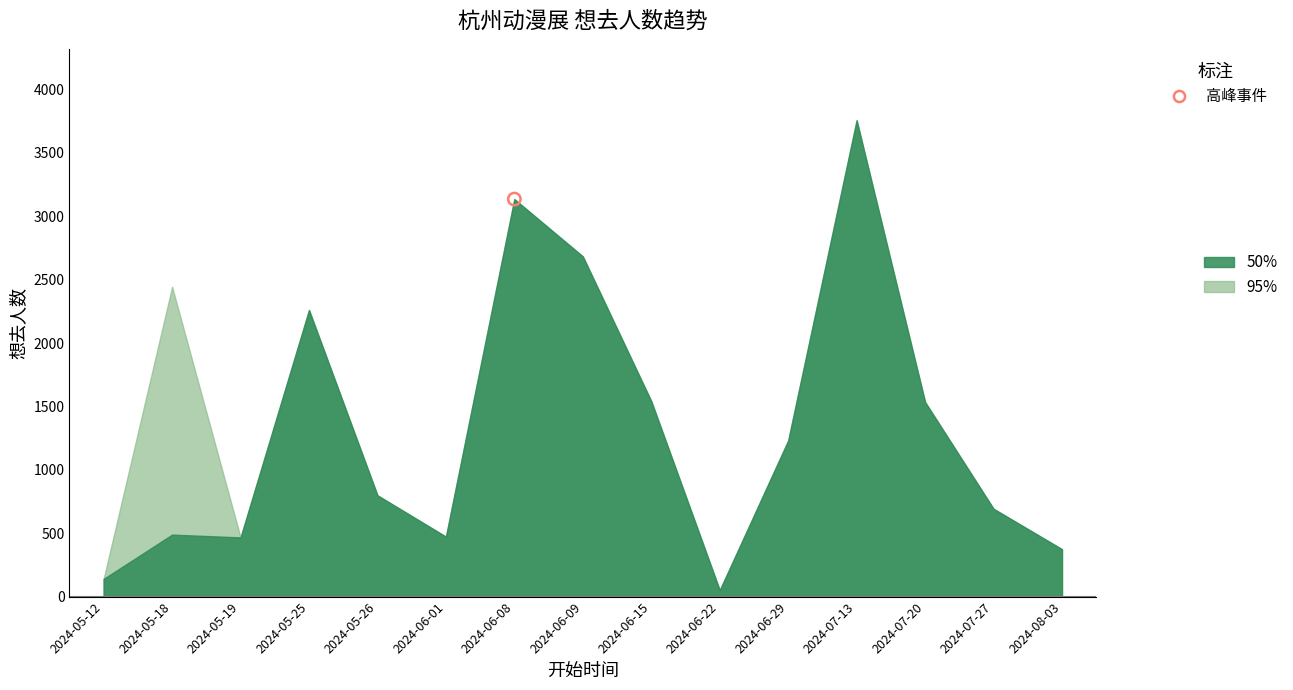

Which series has the widest spread of Y values?

想去人数 (50%)